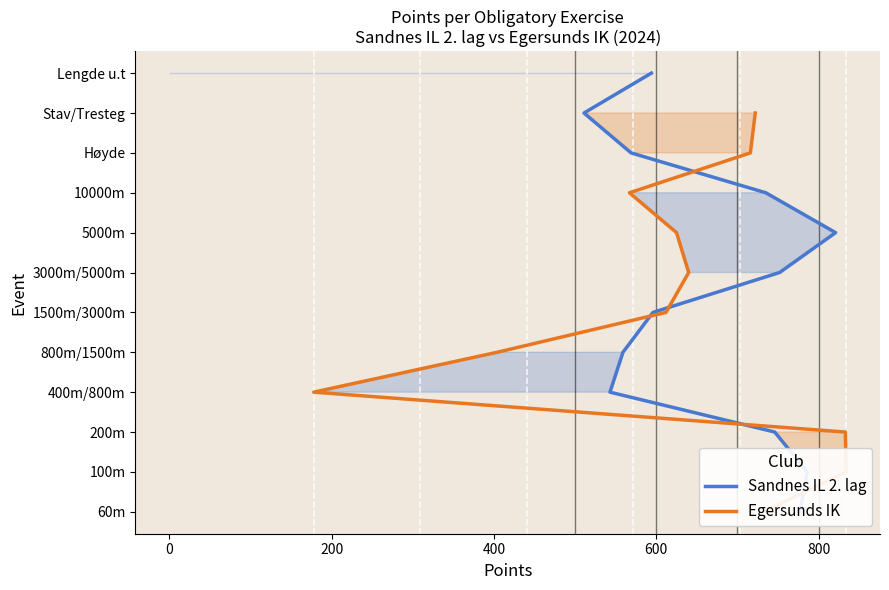

True or false: Egersunds IK has more than 0 interior local peaks.

False